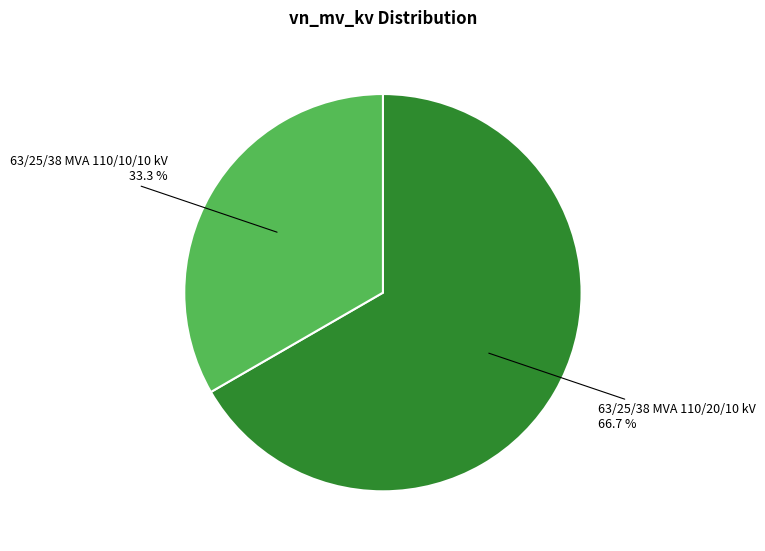

Is there any slice that represents more than half of the pie?

Yes